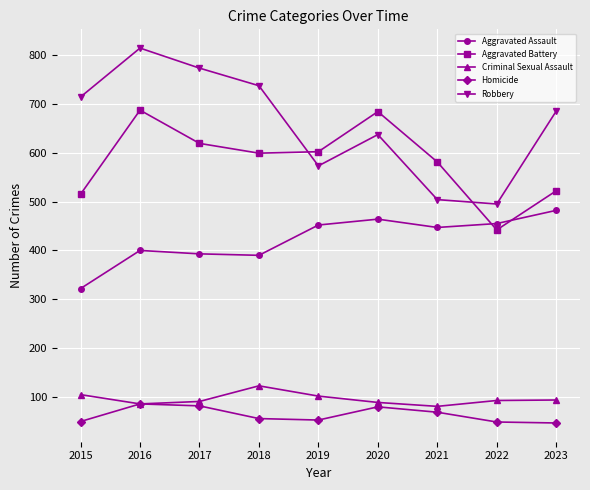

What is the maximum value shown in the chart?

814